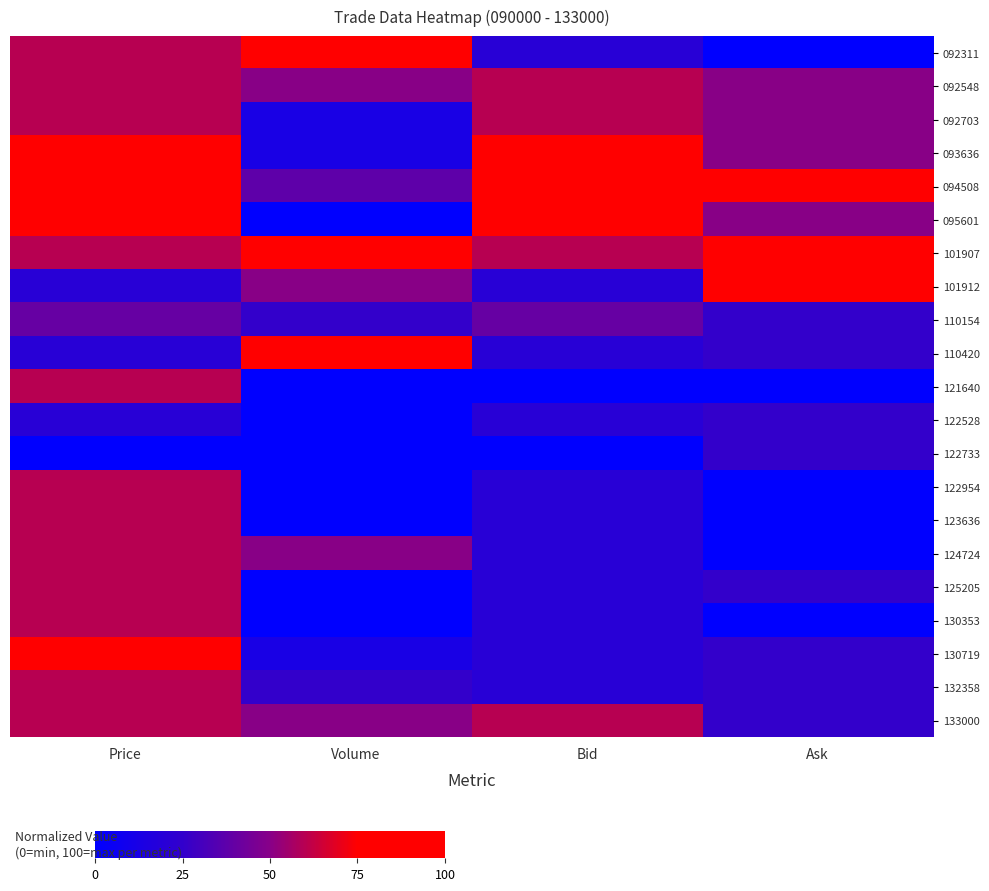

Rank the series at Bid from lowest to highest value.

121640, 122733, 092311, 101912, 110420, 122528, 122954, 123636, 124724, 125205, 130353, 130719, 132358, 110154, 092548, 092703, 101907, 133000, 095601, 093636, 094508